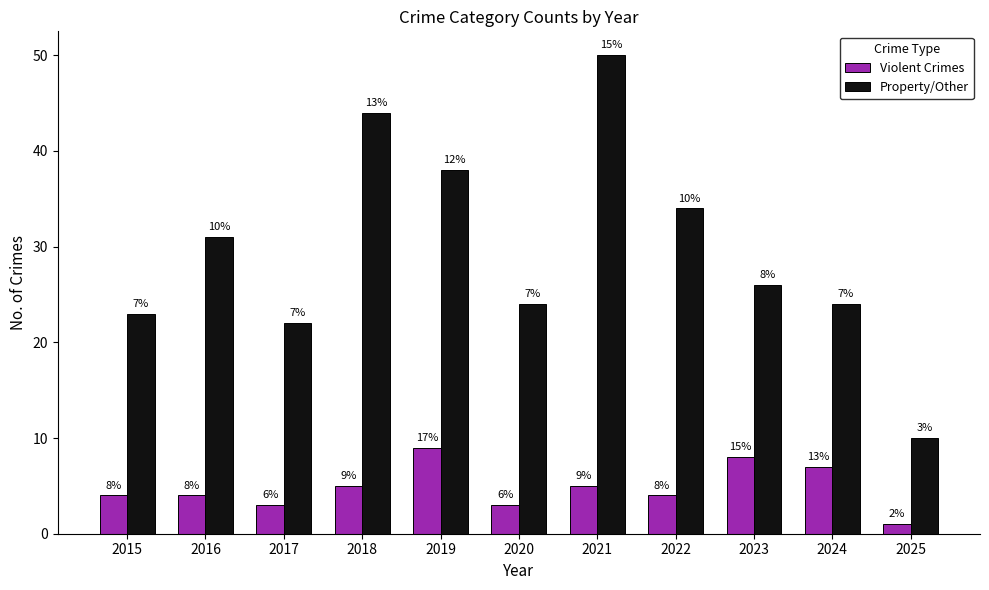

What is the smallest value displayed?

1